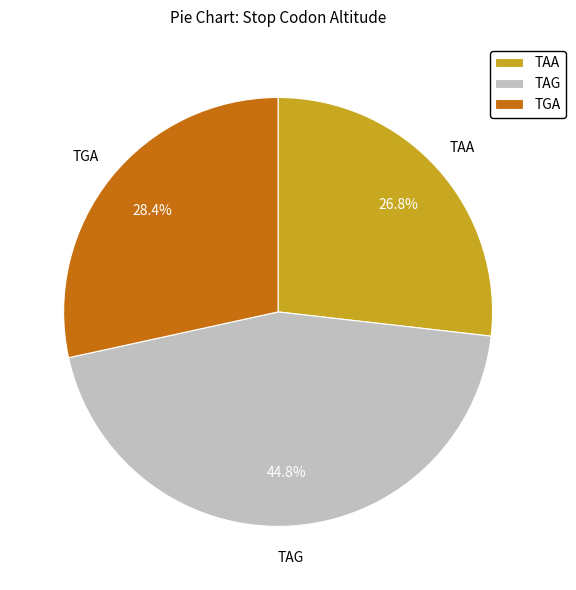

To the nearest percent, what portion does TAA represent?

27%